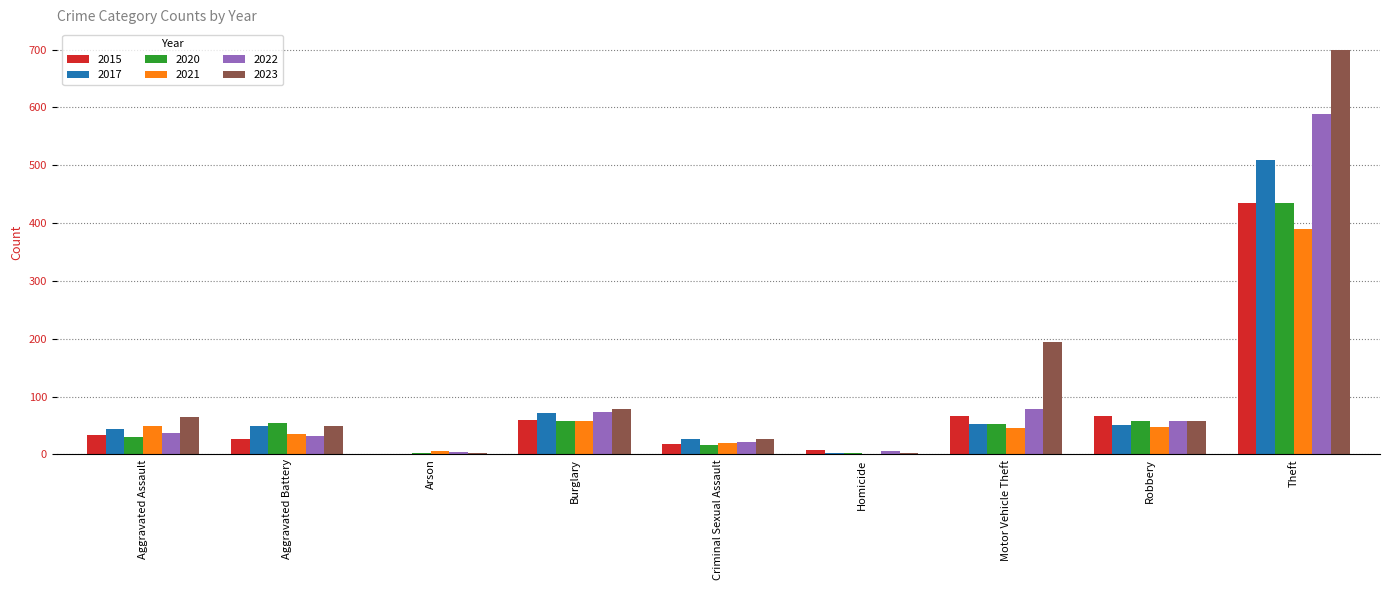

How many values in 2015 are above zero?

8